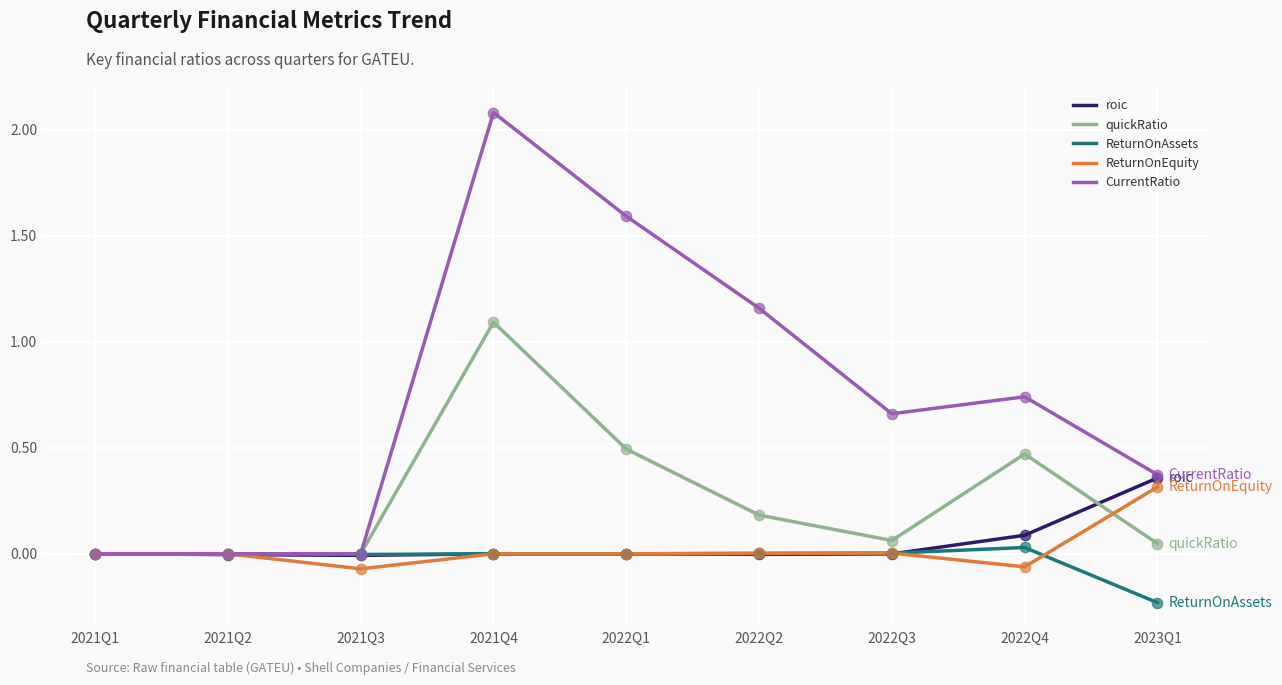

Which series has the largest total across all categories?

CurrentRatio